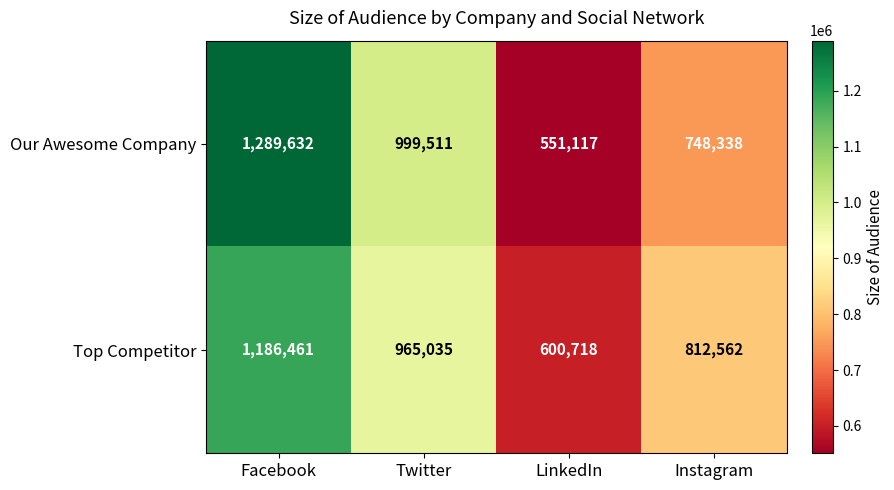

Reading left to right, transcribe all the data shown in this chart.

Our Awesome Company: Facebook=1289632	Twitter=999511	LinkedIn=551117	Instagram=748338
Top Competitor: Facebook=1186461	Twitter=965035	LinkedIn=600718	Instagram=812562